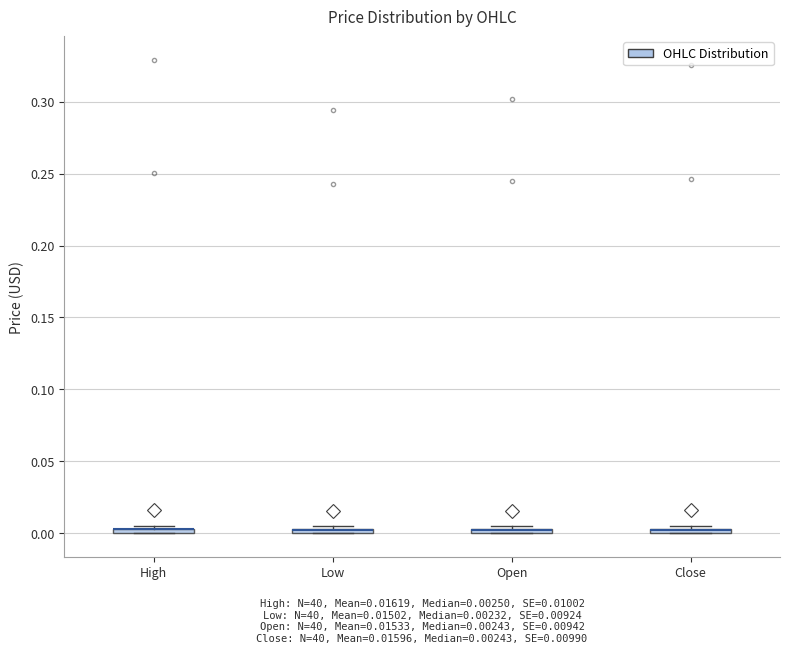

Where is the lower edge of the box for Open on the y-axis? The values are not printed on the chart, so give them approximately, as read against the axis.

0.000